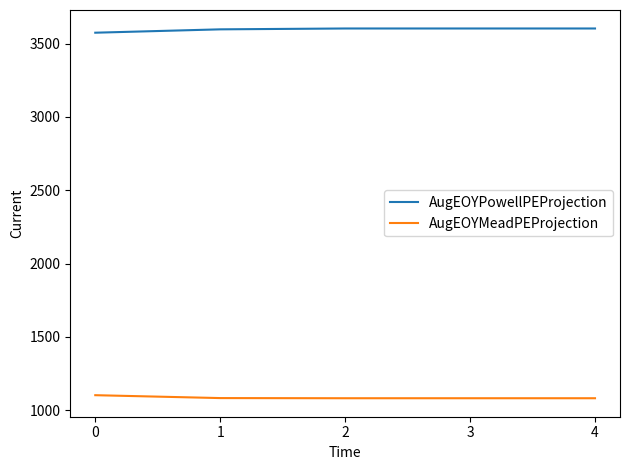

What is the difference between the AugEOYMeadPEProjection values at 4 and 1?

1.0